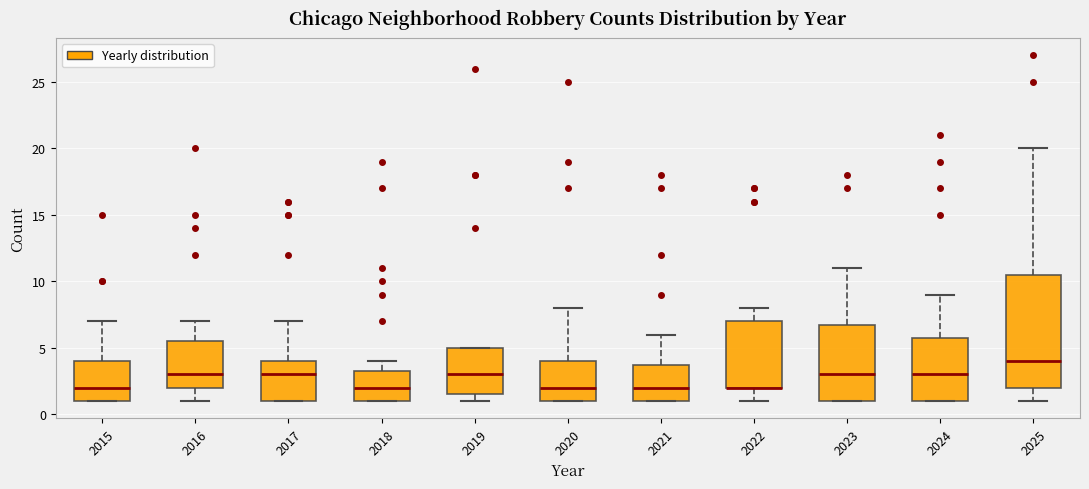

Reading left to right, transcribe this box plot: for each box, give where its median line is, the range the box spans, and where its two whiskers end, as read against the y-axis. The values are not printed on the chart, so give them approximately, as read against the axis.

2015: median 2.0, box 1.0 to 4.0, whiskers 1.0 to 7.0
2016: median 3.0, box 2.0 to 5.5, whiskers 1.0 to 7.0
2017: median 3.0, box 1.0 to 4.0, whiskers 1.0 to 7.0
2018: median 2.0, box 1.0 to 3.5, whiskers 1.0 to 4.0
2019: median 3.0, box 1.5 to 5.0, whiskers 1.0 to 5.0
2020: median 2.0, box 1.0 to 4.0, whiskers 1.0 to 8.0
2021: median 2.0, box 1.0 to 4.0, whiskers 1.0 to 6.0
2022: median 2.0 (drawn on the box's lower edge), box 2.0 to 7.0, whiskers 1.0 to 8.0
2023: median 3.0, box 1.0 to 7.0, whiskers 1.0 to 11.0
2024: median 3.0, box 1.0 to 6.0, whiskers 1.0 to 9.0
2025: median 4.0, box 2.0 to 10.5, whiskers 1.0 to 20.0